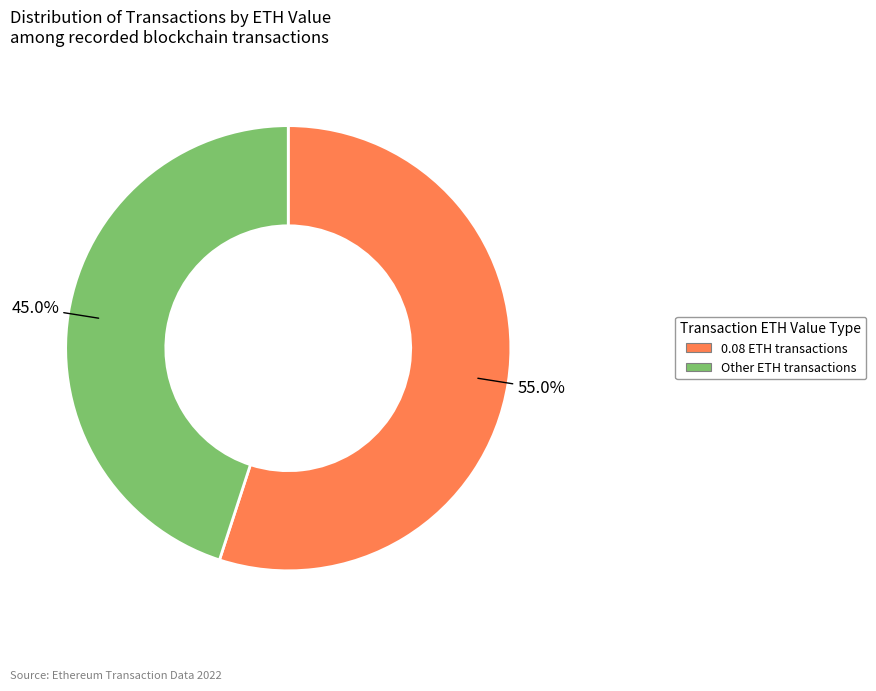

Does any single category account for the majority?

Yes